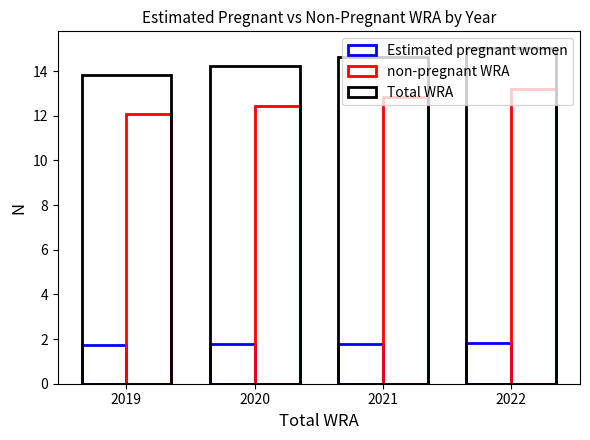

What is the minimum value for non-pregnant WRA?

12.1